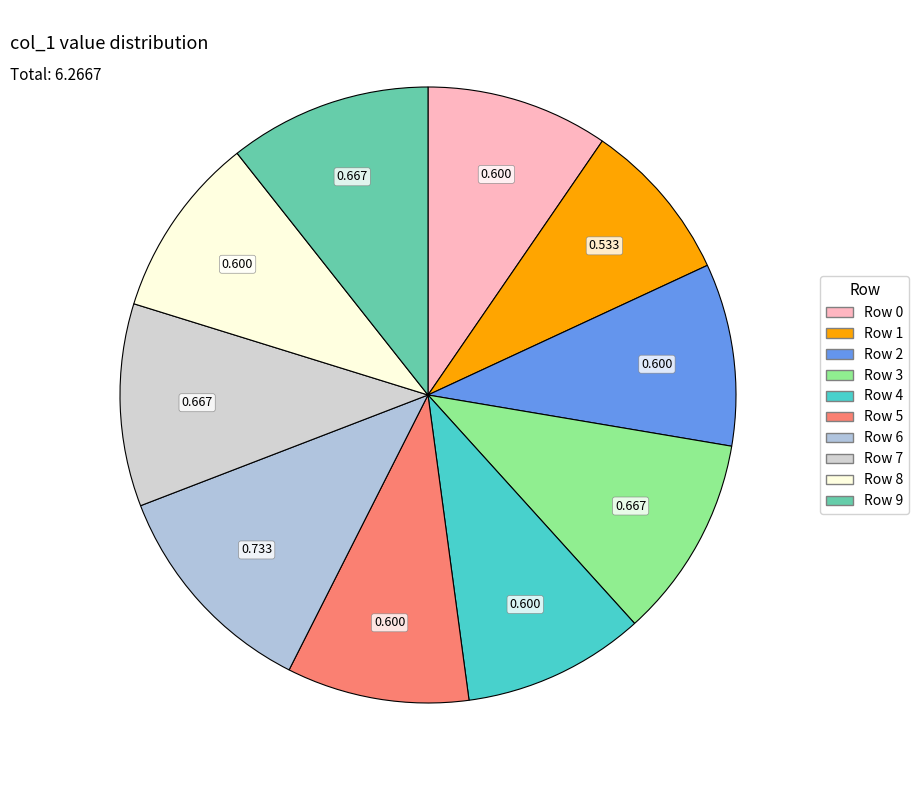

The Row 9 slice represents 1% of the pie. True or false?

False